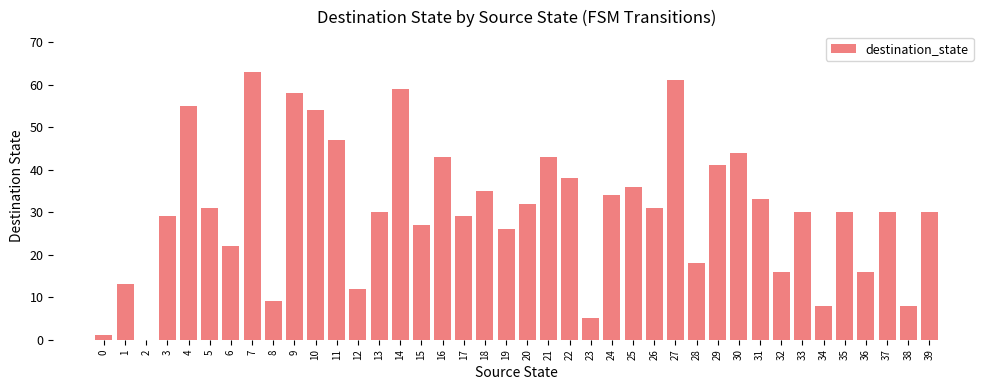

Reading right to left, list all the values displayed in this chart.

30	8	30	16	30	8	30	16	33	44	41	18	61	31	36	34	5	38	43	32	26	35	29	43	27	59	30	12	47	54	58	9	63	22	31	55	29	0	13	1